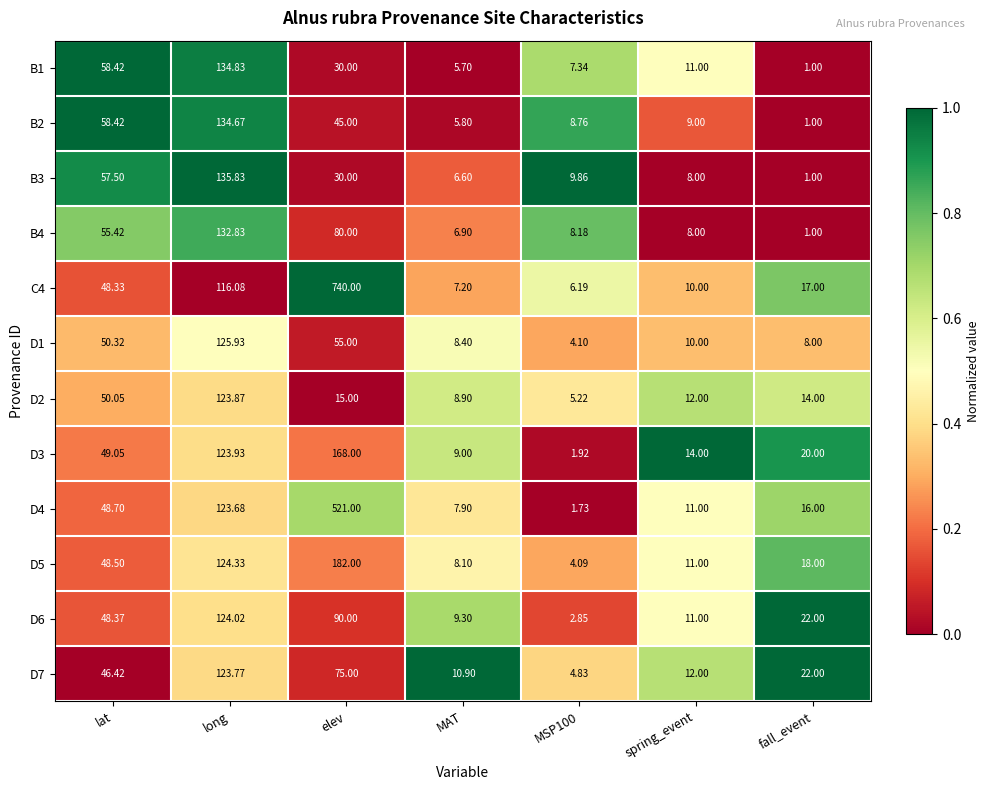

At which category does the chart reach its peak across all series?

elev